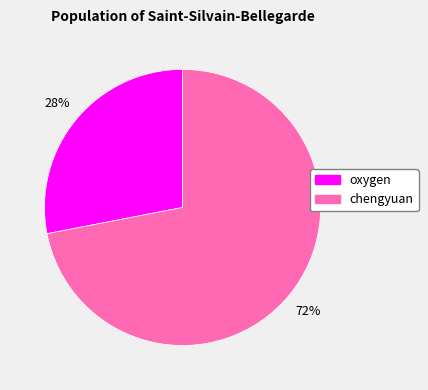

Is chengyuan the majority of the pie?

Yes